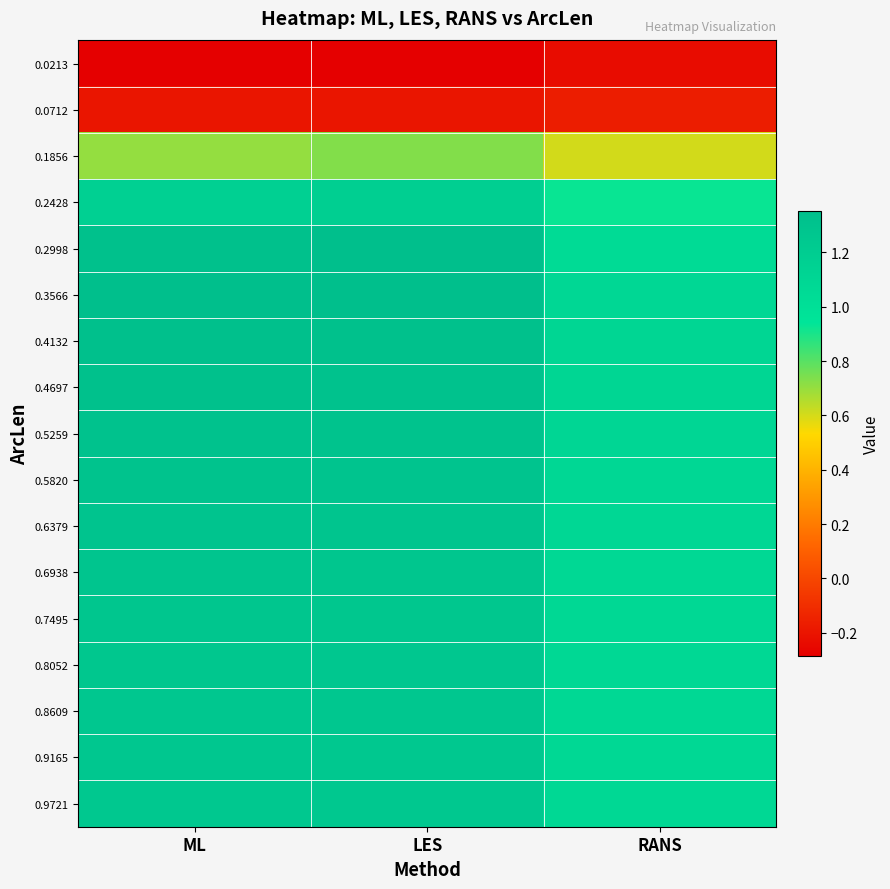

At how many categories does at least one series exceed 0?

3